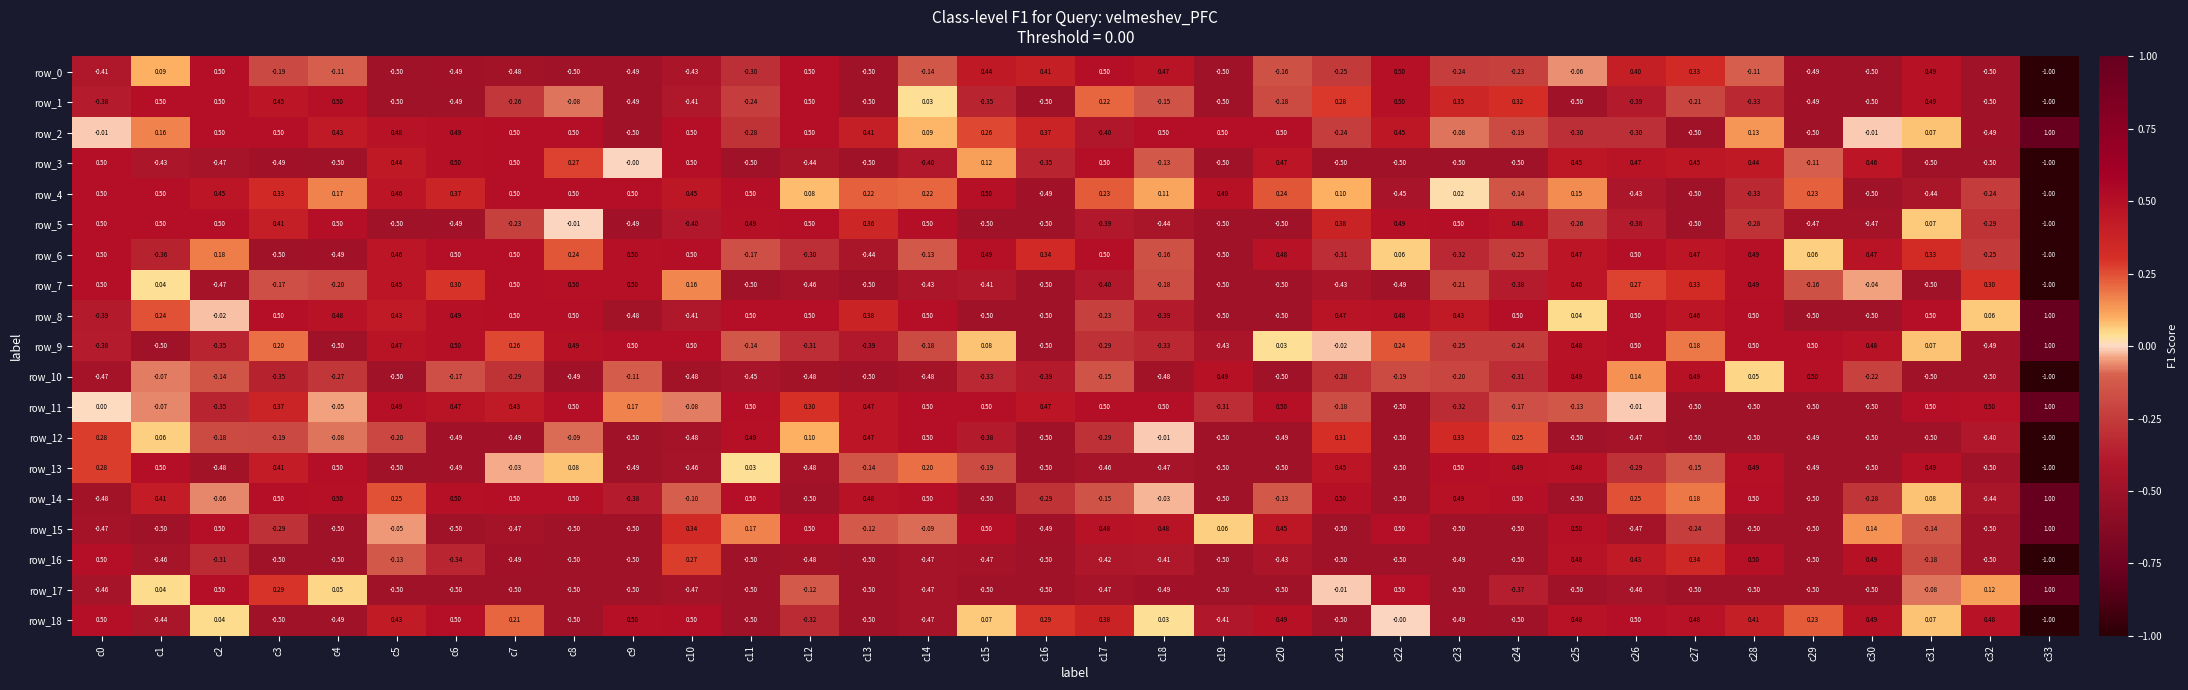

Is the value of row_0 at c23 greater than the value of row_5 at c19?

Yes